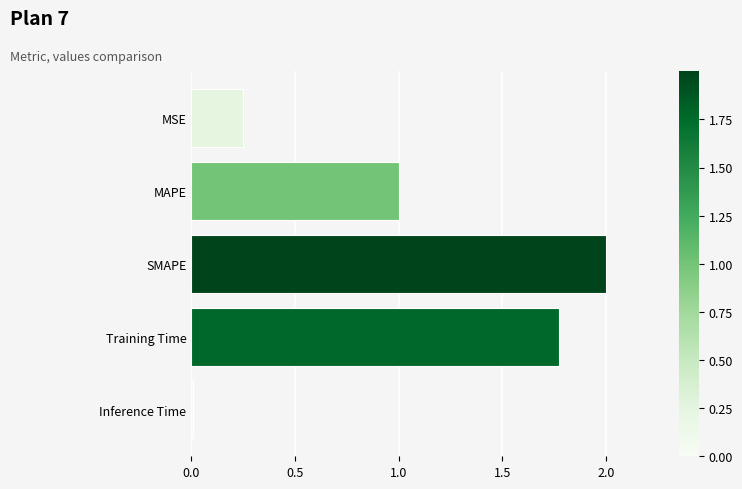

What is the label of the 4th bar from the bottom?

MAPE